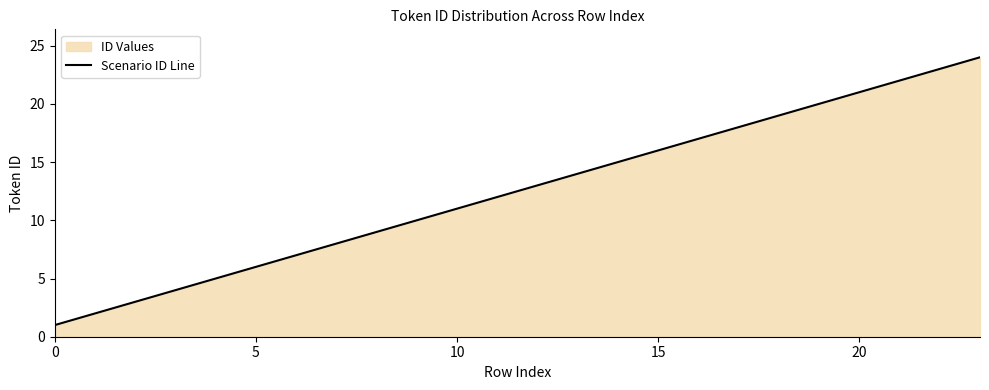

How many lines are shown in the chart?

1